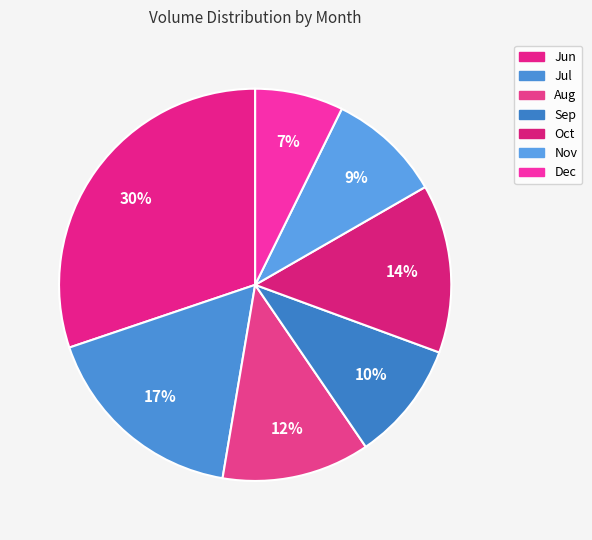

Is there any slice that represents more than half of the pie?

No